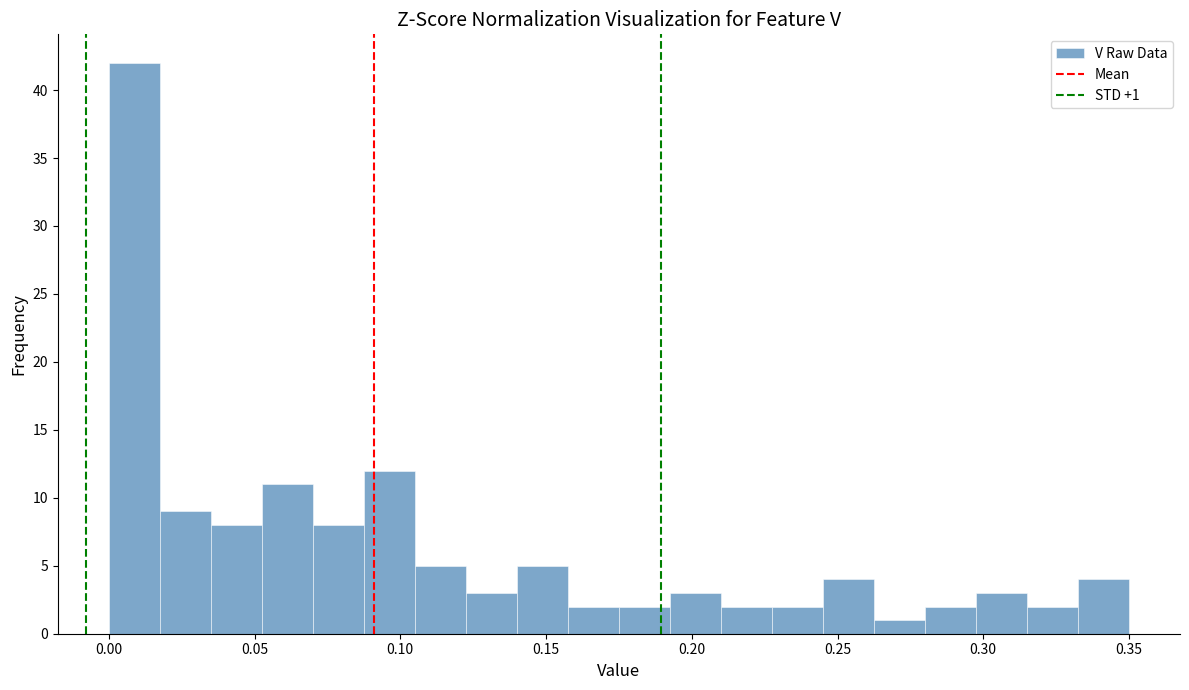

Around what value on the x-axis is the tallest bar? Give the approximate position of its centre, as read against the axis.

0.010